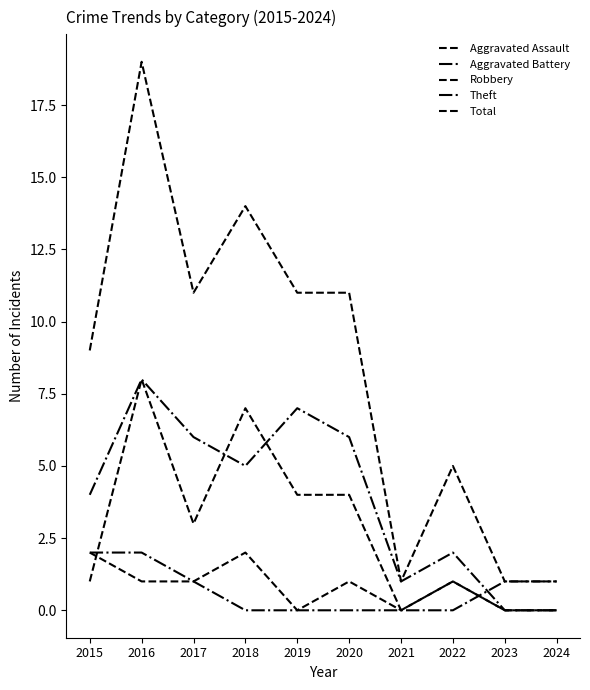

List the series in order of their peak value, highest first.

Total, Robbery, Theft, Aggravated Assault, Aggravated Battery